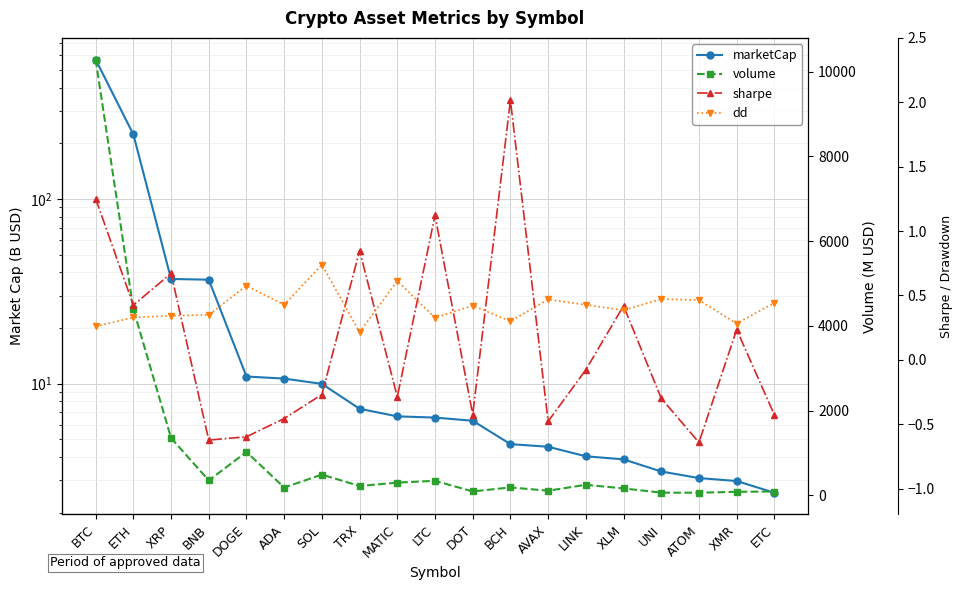

What are all the series names shown in the legend?

marketCap, volume, sharpe, dd